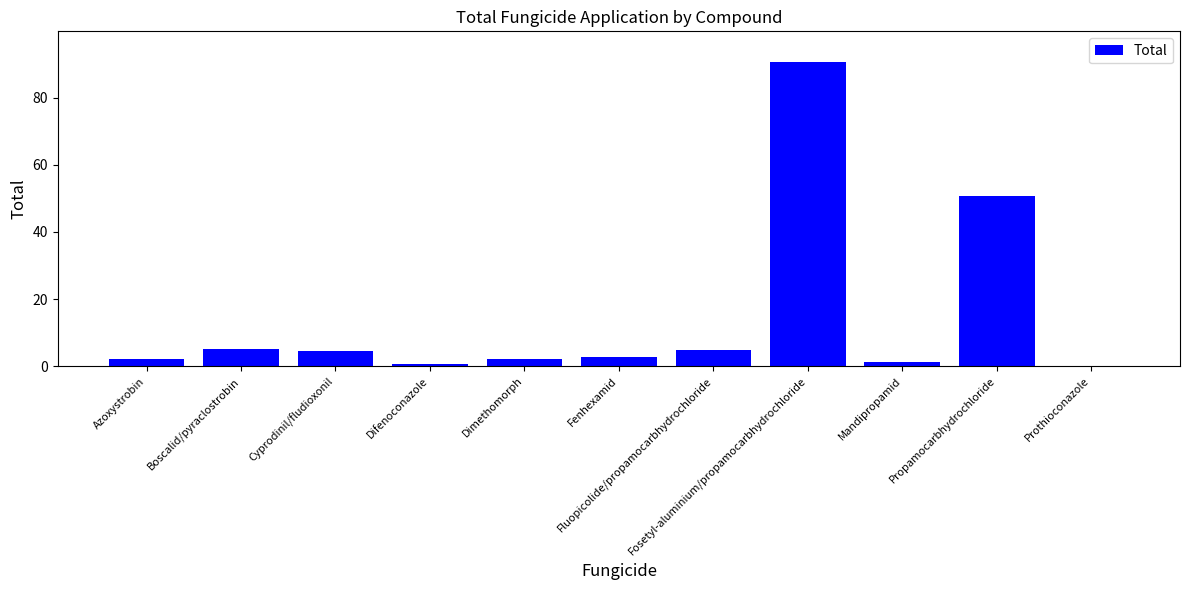

What is the greatest value displayed?

90.6